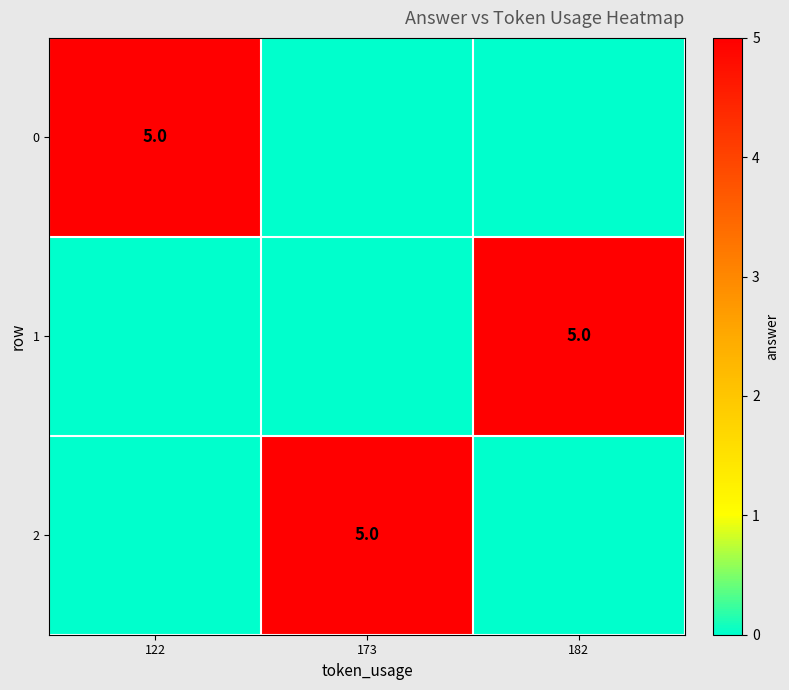

At which label does 0 reach its minimum?

173